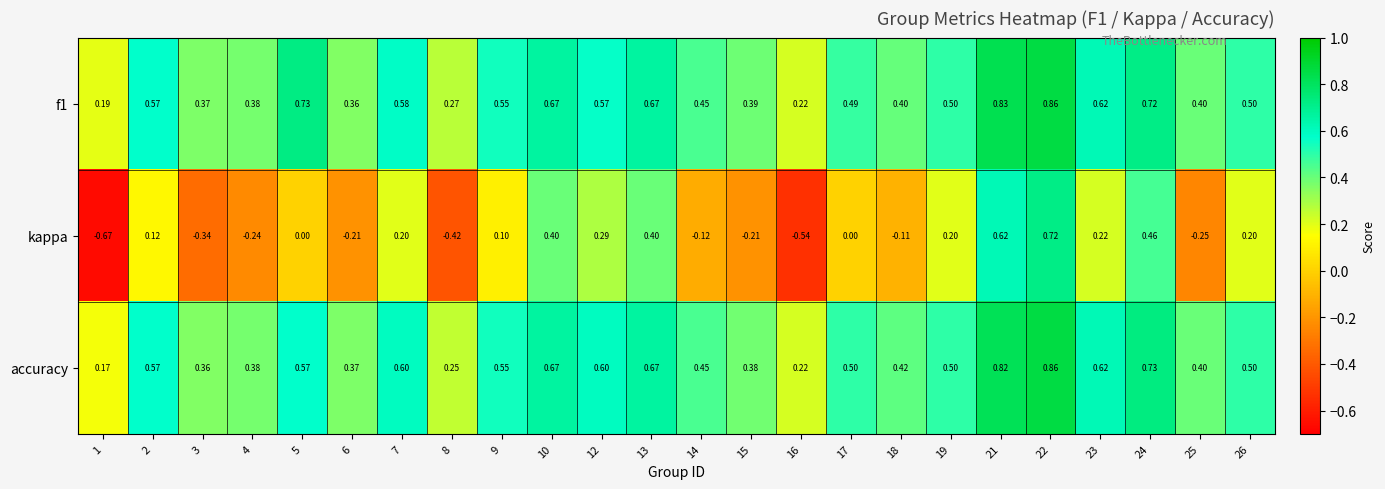

Which series has the widest spread of values?

kappa